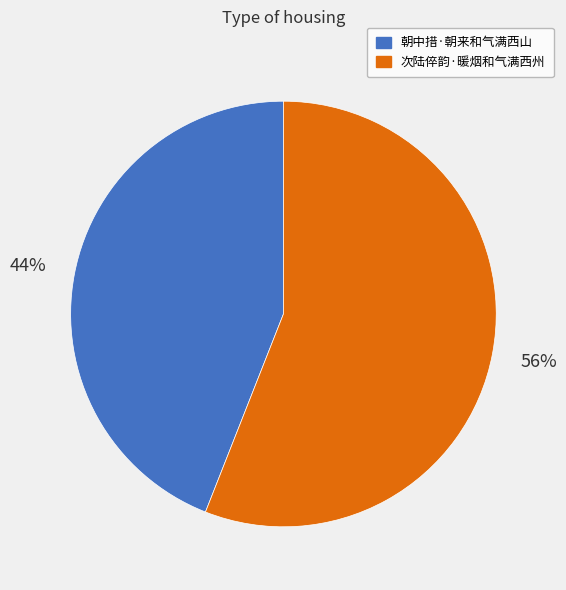

Approximately how many times larger is the value at 朝中措·朝来和气满西山 compared to 次陆倅韵·暖烟和气满西州?

0.8